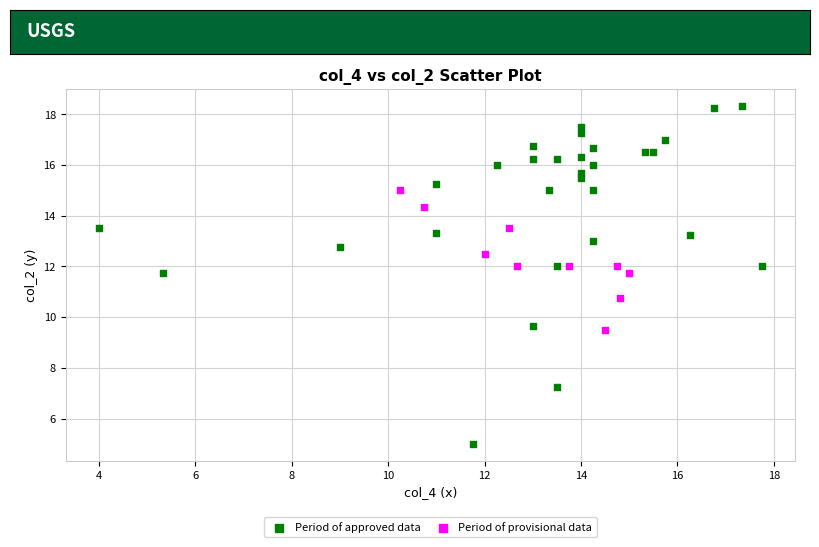

Which series contains the highest Y value?

Period of approved data